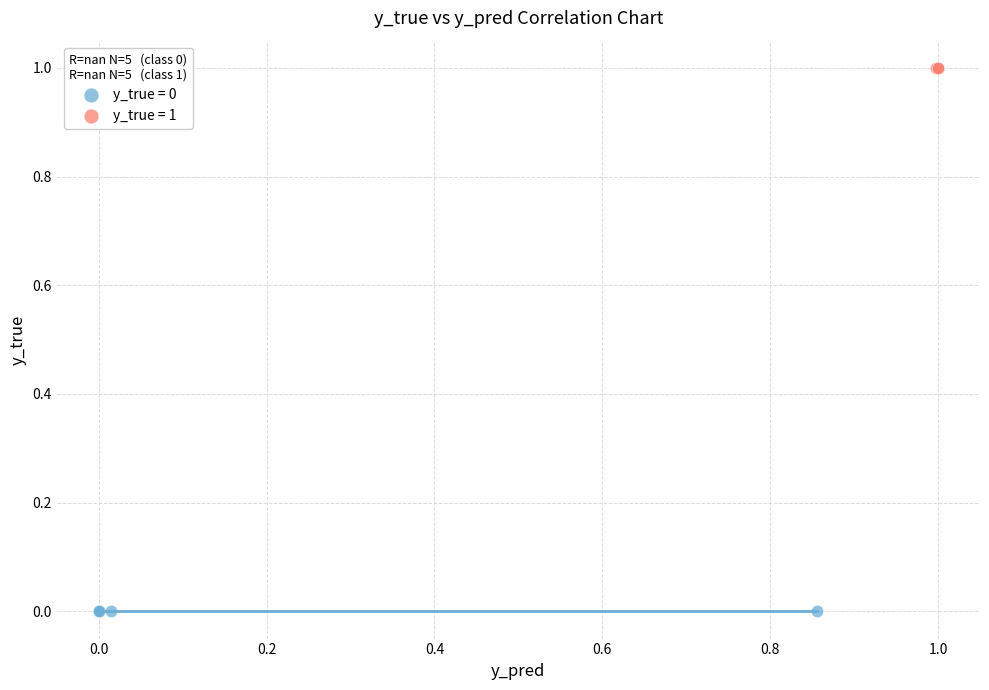

Which series contains the highest Y value?

y_true = 1